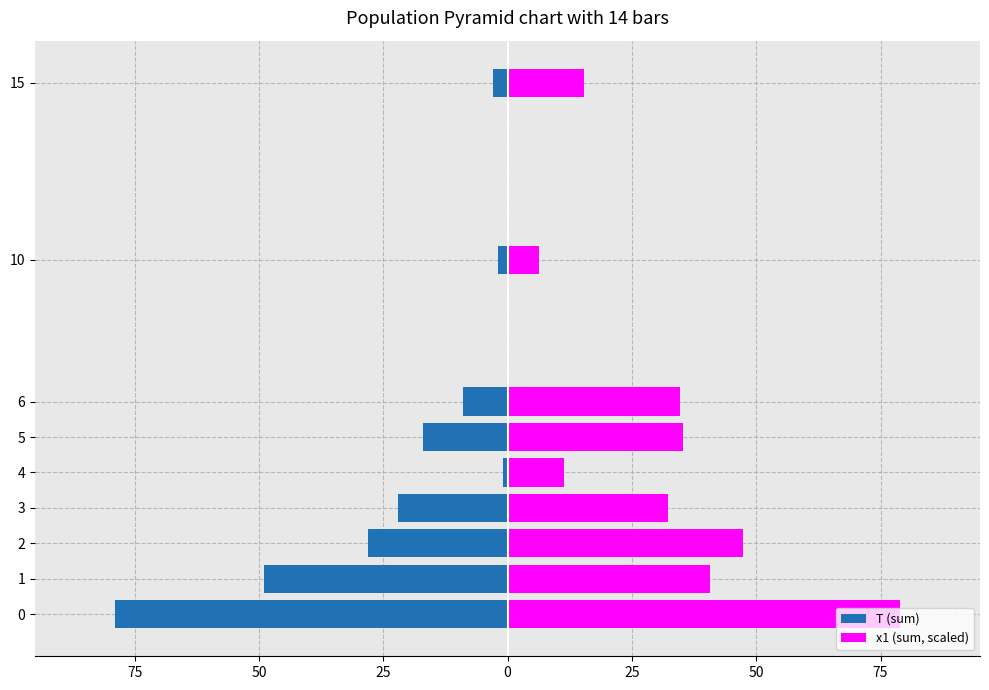

Which series changed the most between 2 and 15?

x1 (sum, scaled)